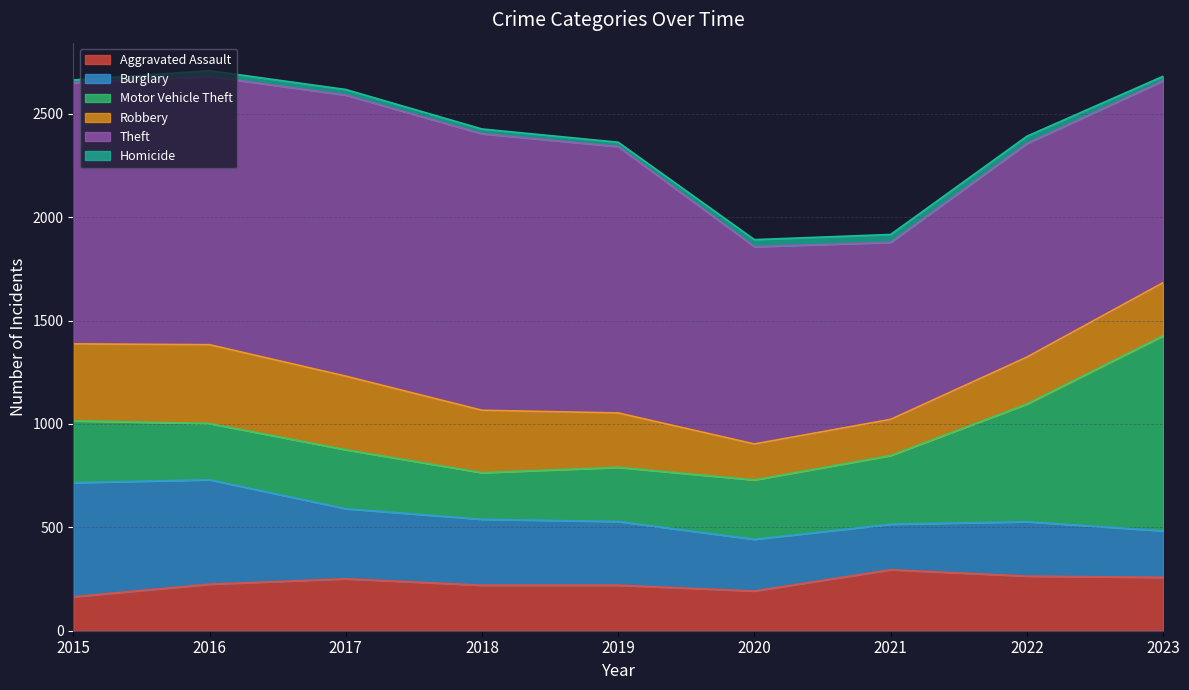

Which category has the highest value across all series?

2017